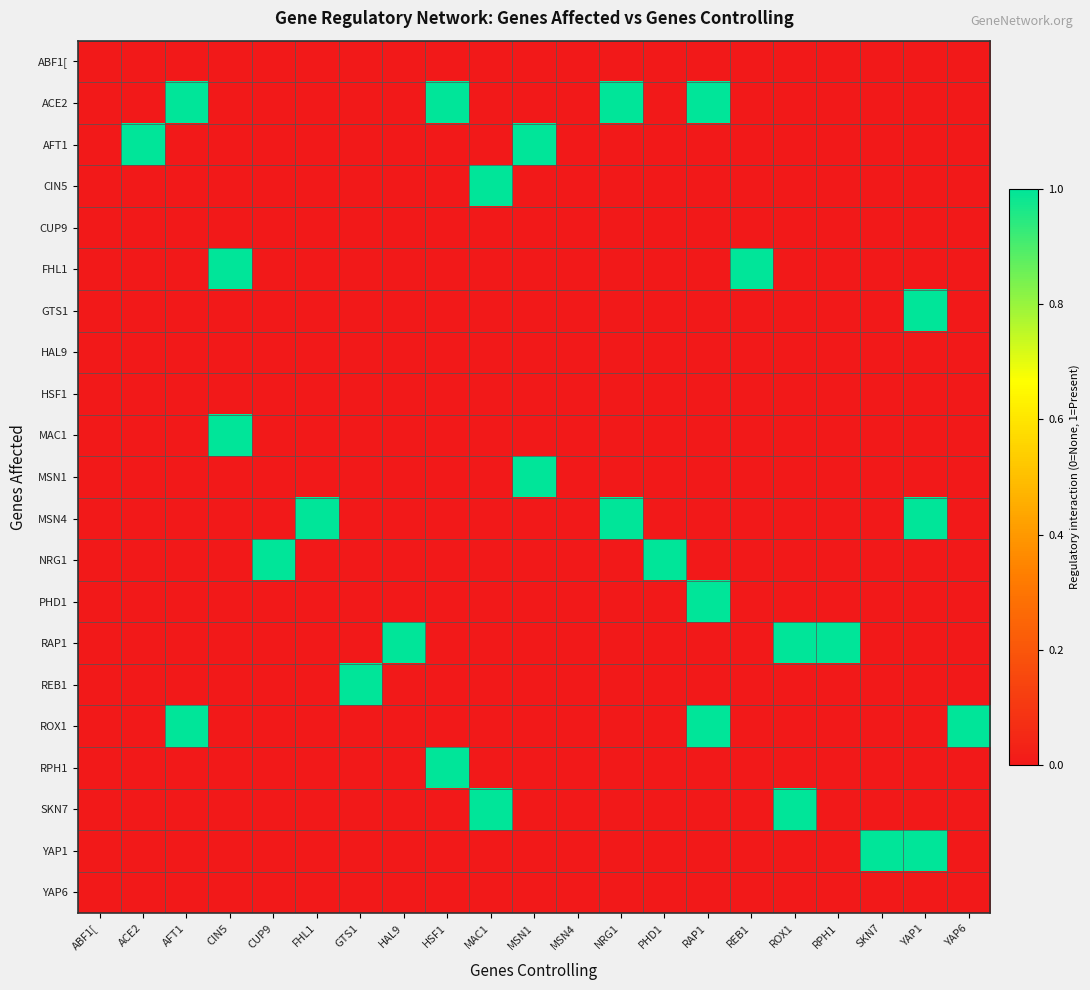

Reading left to right, transcribe all the data shown in this chart.

ABF1[: ABF1[=0	ACE2=0	AFT1=0	CIN5=0	CUP9=0	FHL1=0	GTS1=0	HAL9=0	HSF1=0	MAC1=0	MSN1=0	MSN4=0	NRG1=0	PHD1=0	RAP1=0	REB1=0	ROX1=0	RPH1=0	SKN7=0	YAP1=0	YAP6=0
ACE2: ABF1[=0	ACE2=0	AFT1=1	CIN5=0	CUP9=0	FHL1=0	GTS1=0	HAL9=0	HSF1=1	MAC1=0	MSN1=0	MSN4=0	NRG1=1	PHD1=0	RAP1=1	REB1=0	ROX1=0	RPH1=0	SKN7=0	YAP1=0	YAP6=0
AFT1: ABF1[=0	ACE2=1	AFT1=0	CIN5=0	CUP9=0	FHL1=0	GTS1=0	HAL9=0	HSF1=0	MAC1=0	MSN1=1	MSN4=0	NRG1=0	PHD1=0	RAP1=0	REB1=0	ROX1=0	RPH1=0	SKN7=0	YAP1=0	YAP6=0
CIN5: ABF1[=0	ACE2=0	AFT1=0	CIN5=0	CUP9=0	FHL1=0	GTS1=0	HAL9=0	HSF1=0	MAC1=1	MSN1=0	MSN4=0	NRG1=0	PHD1=0	RAP1=0	REB1=0	ROX1=0	RPH1=0	SKN7=0	YAP1=0	YAP6=0
CUP9: ABF1[=0	ACE2=0	AFT1=0	CIN5=0	CUP9=0	FHL1=0	GTS1=0	HAL9=0	HSF1=0	MAC1=0	MSN1=0	MSN4=0	NRG1=0	PHD1=0	RAP1=0	REB1=0	ROX1=0	RPH1=0	SKN7=0	YAP1=0	YAP6=0
FHL1: ABF1[=0	ACE2=0	AFT1=0	CIN5=1	CUP9=0	FHL1=0	GTS1=0	HAL9=0	HSF1=0	MAC1=0	MSN1=0	MSN4=0	NRG1=0	PHD1=0	RAP1=0	REB1=1	ROX1=0	RPH1=0	SKN7=0	YAP1=0	YAP6=0
GTS1: ABF1[=0	ACE2=0	AFT1=0	CIN5=0	CUP9=0	FHL1=0	GTS1=0	HAL9=0	HSF1=0	MAC1=0	MSN1=0	MSN4=0	NRG1=0	PHD1=0	RAP1=0	REB1=0	ROX1=0	RPH1=0	SKN7=0	YAP1=1	YAP6=0
HAL9: ABF1[=0	ACE2=0	AFT1=0	CIN5=0	CUP9=0	FHL1=0	GTS1=0	HAL9=0	HSF1=0	MAC1=0	MSN1=0	MSN4=0	NRG1=0	PHD1=0	RAP1=0	REB1=0	ROX1=0	RPH1=0	SKN7=0	YAP1=0	YAP6=0
HSF1: ABF1[=0	ACE2=0	AFT1=0	CIN5=0	CUP9=0	FHL1=0	GTS1=0	HAL9=0	HSF1=0	MAC1=0	MSN1=0	MSN4=0	NRG1=0	PHD1=0	RAP1=0	REB1=0	ROX1=0	RPH1=0	SKN7=0	YAP1=0	YAP6=0
MAC1: ABF1[=0	ACE2=0	AFT1=0	CIN5=1	CUP9=0	FHL1=0	GTS1=0	HAL9=0	HSF1=0	MAC1=0	MSN1=0	MSN4=0	NRG1=0	PHD1=0	RAP1=0	REB1=0	ROX1=0	RPH1=0	SKN7=0	YAP1=0	YAP6=0
MSN1: ABF1[=0	ACE2=0	AFT1=0	CIN5=0	CUP9=0	FHL1=0	GTS1=0	HAL9=0	HSF1=0	MAC1=0	MSN1=1	MSN4=0	NRG1=0	PHD1=0	RAP1=0	REB1=0	ROX1=0	RPH1=0	SKN7=0	YAP1=0	YAP6=0
MSN4: ABF1[=0	ACE2=0	AFT1=0	CIN5=0	CUP9=0	FHL1=1	GTS1=0	HAL9=0	HSF1=0	MAC1=0	MSN1=0	MSN4=0	NRG1=1	PHD1=0	RAP1=0	REB1=0	ROX1=0	RPH1=0	SKN7=0	YAP1=1	YAP6=0
NRG1: ABF1[=0	ACE2=0	AFT1=0	CIN5=0	CUP9=1	FHL1=0	GTS1=0	HAL9=0	HSF1=0	MAC1=0	MSN1=0	MSN4=0	NRG1=0	PHD1=1	RAP1=0	REB1=0	ROX1=0	RPH1=0	SKN7=0	YAP1=0	YAP6=0
PHD1: ABF1[=0	ACE2=0	AFT1=0	CIN5=0	CUP9=0	FHL1=0	GTS1=0	HAL9=0	HSF1=0	MAC1=0	MSN1=0	MSN4=0	NRG1=0	PHD1=0	RAP1=1	REB1=0	ROX1=0	RPH1=0	SKN7=0	YAP1=0	YAP6=0
RAP1: ABF1[=0	ACE2=0	AFT1=0	CIN5=0	CUP9=0	FHL1=0	GTS1=0	HAL9=1	HSF1=0	MAC1=0	MSN1=0	MSN4=0	NRG1=0	PHD1=0	RAP1=0	REB1=0	ROX1=1	RPH1=1	SKN7=0	YAP1=0	YAP6=0
REB1: ABF1[=0	ACE2=0	AFT1=0	CIN5=0	CUP9=0	FHL1=0	GTS1=1	HAL9=0	HSF1=0	MAC1=0	MSN1=0	MSN4=0	NRG1=0	PHD1=0	RAP1=0	REB1=0	ROX1=0	RPH1=0	SKN7=0	YAP1=0	YAP6=0
ROX1: ABF1[=0	ACE2=0	AFT1=1	CIN5=0	CUP9=0	FHL1=0	GTS1=0	HAL9=0	HSF1=0	MAC1=0	MSN1=0	MSN4=0	NRG1=0	PHD1=0	RAP1=1	REB1=0	ROX1=0	RPH1=0	SKN7=0	YAP1=0	YAP6=1
RPH1: ABF1[=0	ACE2=0	AFT1=0	CIN5=0	CUP9=0	FHL1=0	GTS1=0	HAL9=0	HSF1=1	MAC1=0	MSN1=0	MSN4=0	NRG1=0	PHD1=0	RAP1=0	REB1=0	ROX1=0	RPH1=0	SKN7=0	YAP1=0	YAP6=0
SKN7: ABF1[=0	ACE2=0	AFT1=0	CIN5=0	CUP9=0	FHL1=0	GTS1=0	HAL9=0	HSF1=0	MAC1=1	MSN1=0	MSN4=0	NRG1=0	PHD1=0	RAP1=0	REB1=0	ROX1=1	RPH1=0	SKN7=0	YAP1=0	YAP6=0
YAP1: ABF1[=0	ACE2=0	AFT1=0	CIN5=0	CUP9=0	FHL1=0	GTS1=0	HAL9=0	HSF1=0	MAC1=0	MSN1=0	MSN4=0	NRG1=0	PHD1=0	RAP1=0	REB1=0	ROX1=0	RPH1=0	SKN7=1	YAP1=1	YAP6=0
YAP6: ABF1[=0	ACE2=0	AFT1=0	CIN5=0	CUP9=0	FHL1=0	GTS1=0	HAL9=0	HSF1=0	MAC1=0	MSN1=0	MSN4=0	NRG1=0	PHD1=0	RAP1=0	REB1=0	ROX1=0	RPH1=0	SKN7=0	YAP1=0	YAP6=0